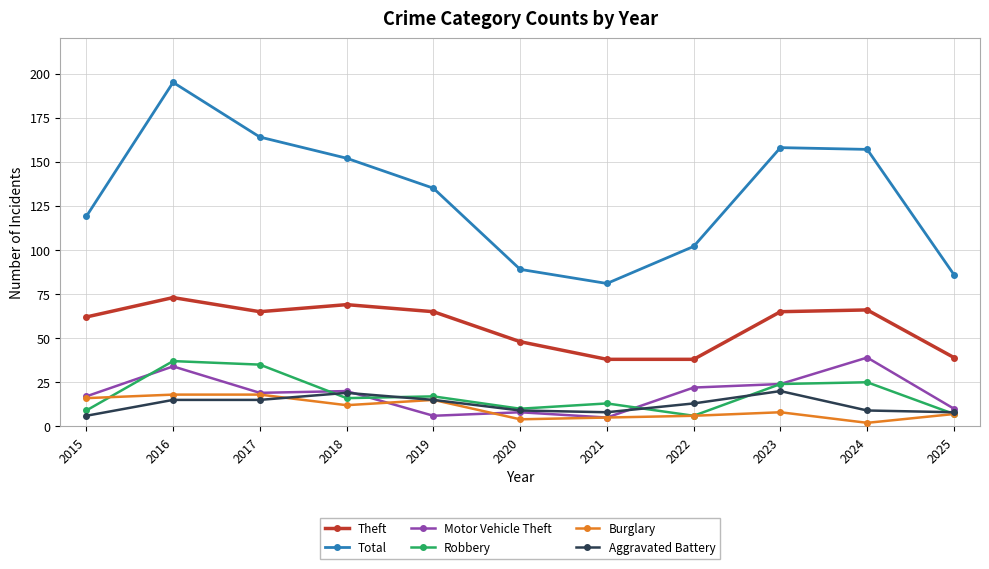

What is the maximum value shown in the chart?

195